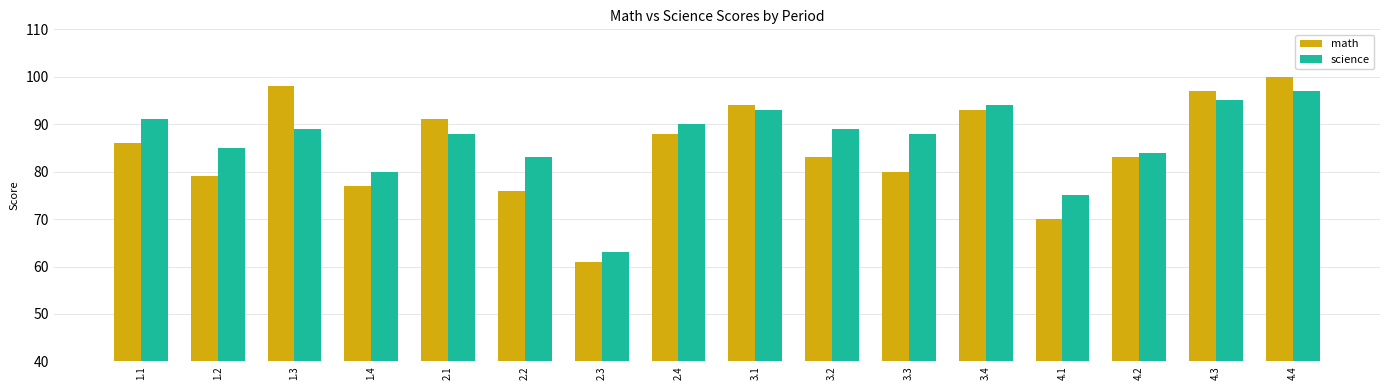

Between 2.4 and 3.4, which series saw the biggest shift?

math